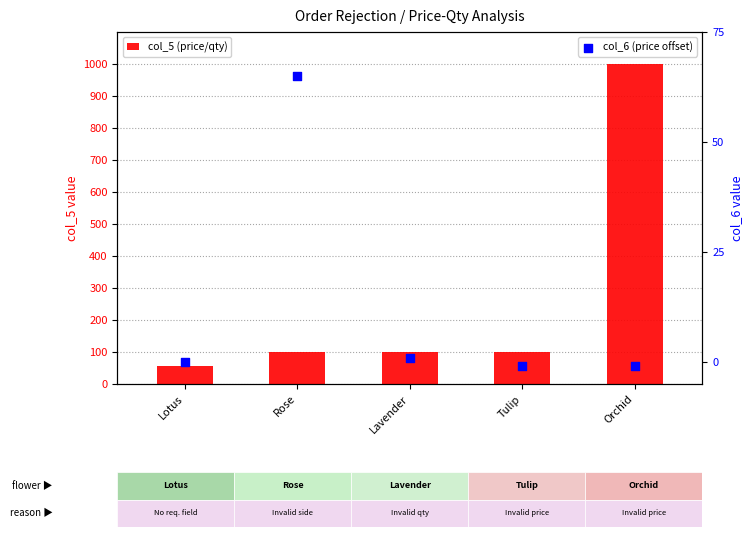

Which series reaches the minimum Y coordinate?

col_6 (price offset)